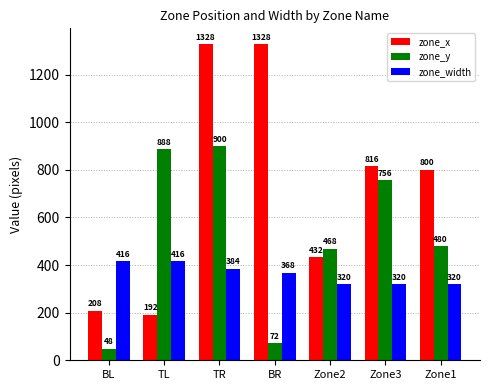

What is the difference between the maximum and minimum values in the zone_y series?

852